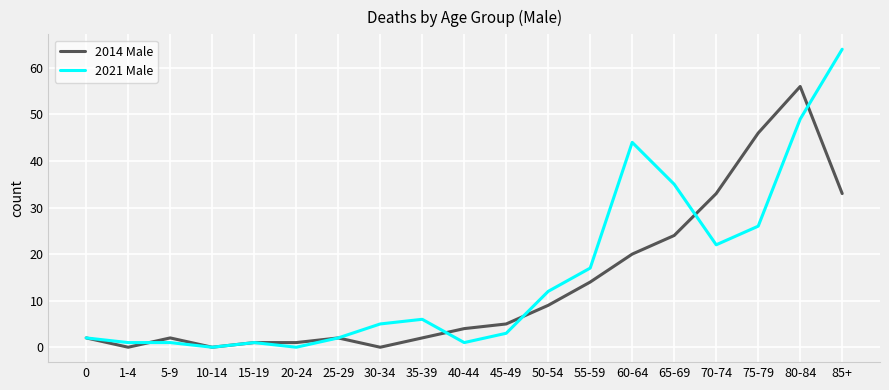

How many lines are shown in the chart?

2